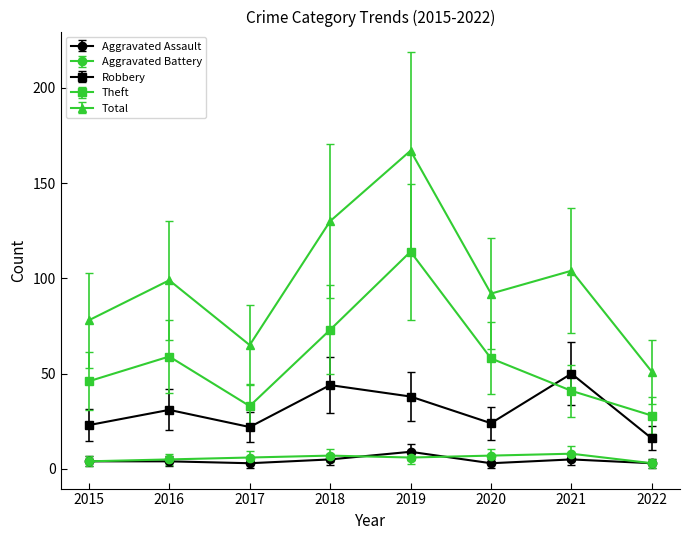

How many categories are shown in the chart?

8